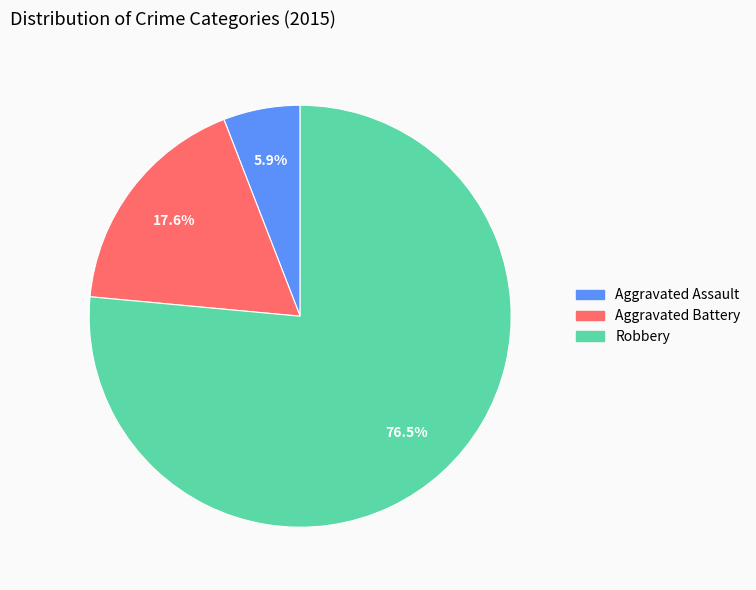

What percentage is the Aggravated Battery slice, to the nearest percent?

18%